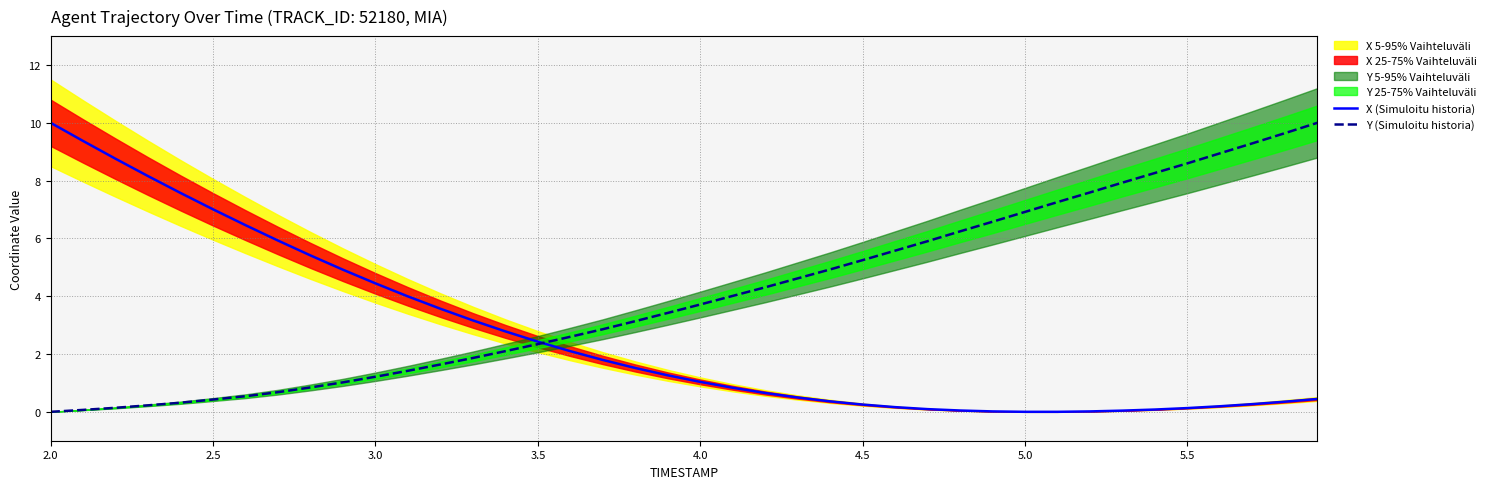

What is the highest value of the Y (Simuloitu historia) series?

10.0